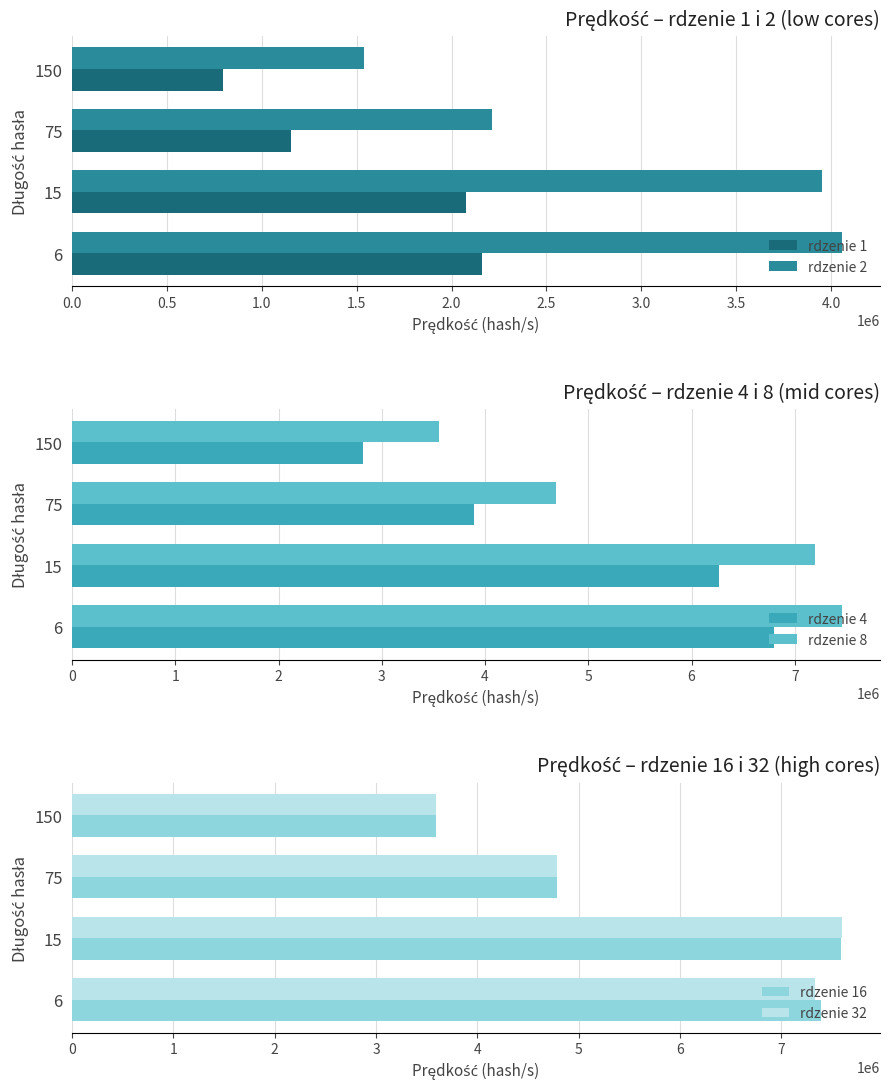

Reading right to left, transcribe all the data shown in this chart.

rdzenie 1: 1.5=797131	1.0=1154807	0.5=2078588	0.0=2158190
rdzenie 2: 1.5=1538171	1.0=2210428	0.5=3949696	0.0=4055241
rdzenie 4: 1.5=2813015	1.0=3895053	0.5=6262509	0.0=6798978
rdzenie 8: 1.5=3553092	1.0=4686478	0.5=7194321	0.0=7453116
rdzenie 16: 1.5=3590769	1.0=4792373	0.5=7587769	0.0=7396630
rdzenie 32: 1.5=3593677	1.0=4785635	0.5=7597064	0.0=7334460